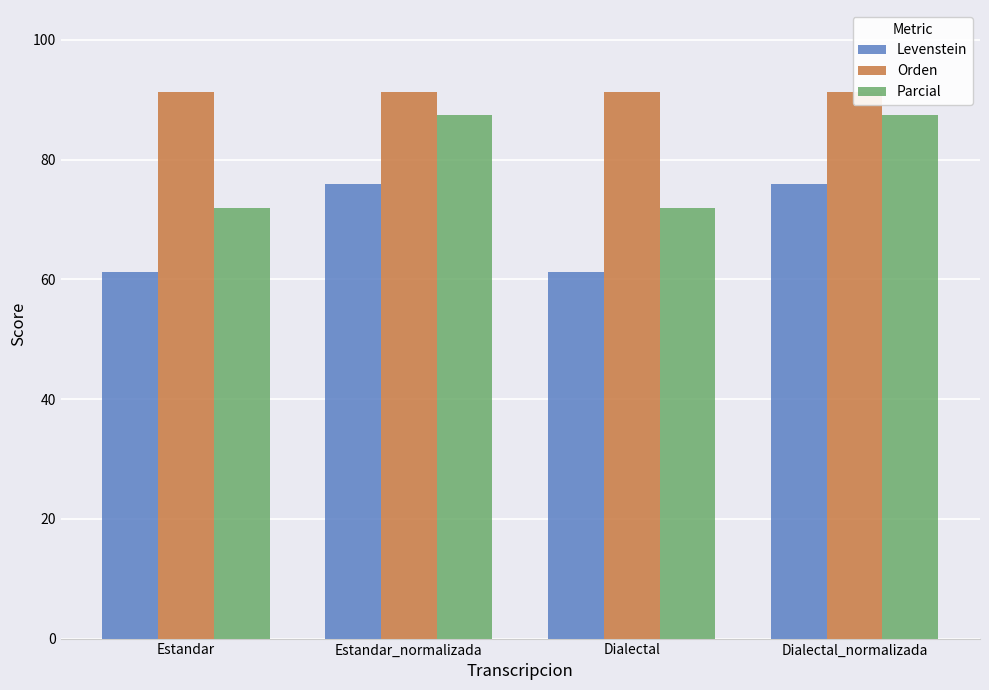

At how many categories does at least one series exceed 90?

4